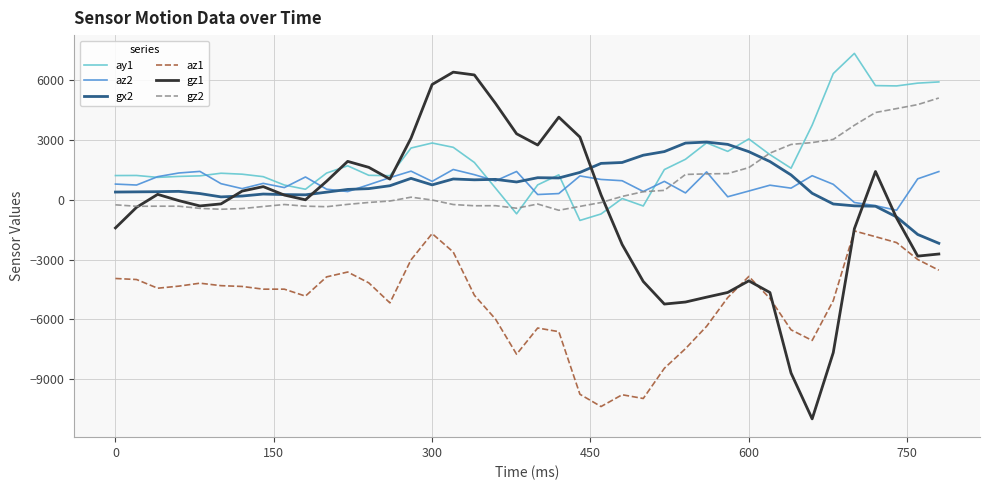

Which series has the largest total across all categories?

ay1